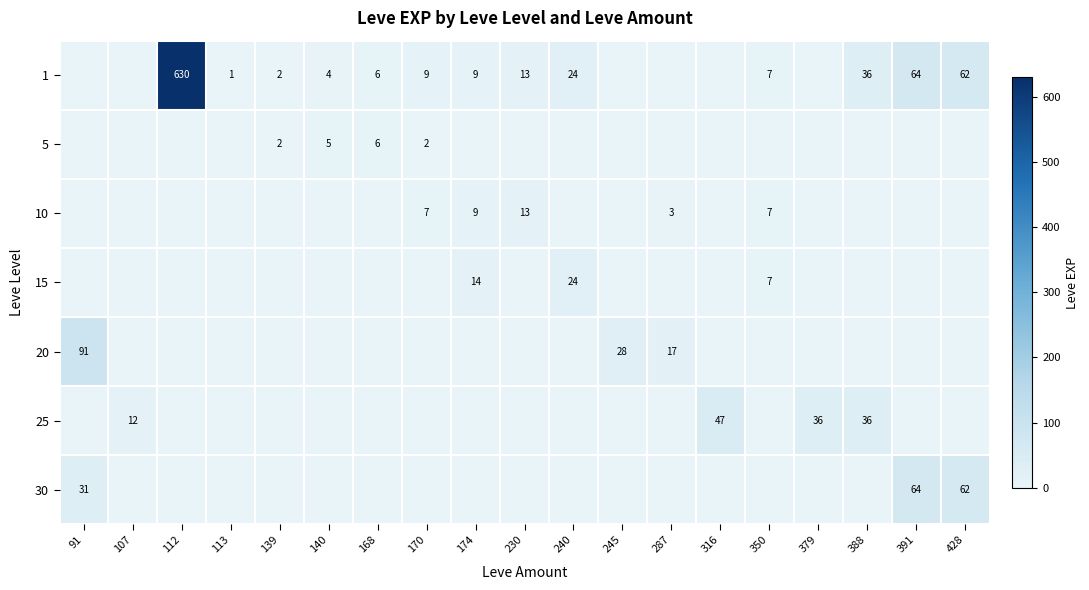

True or false: 1 has a value of 59 at 388.

False